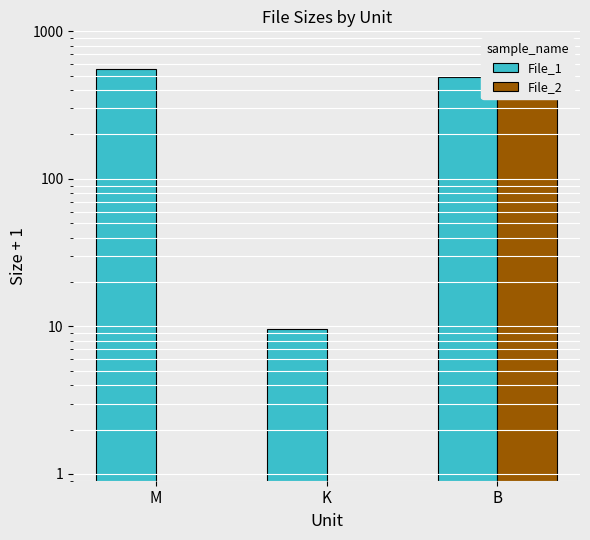

The chart shows a value of 174.1 at M. True or false?

False